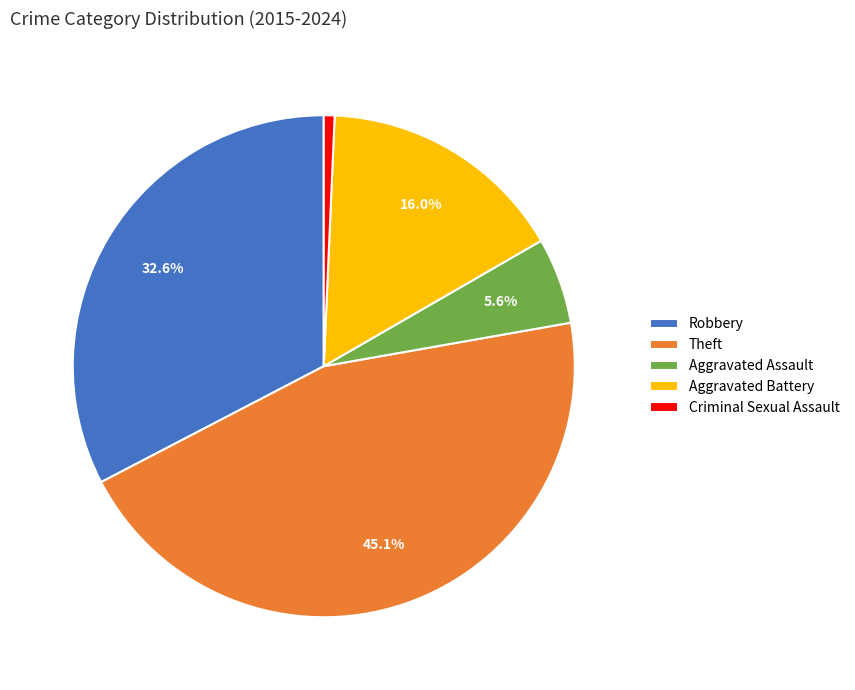

Is the sum of Aggravated Assault and Criminal Sexual Assault greater than half?

No